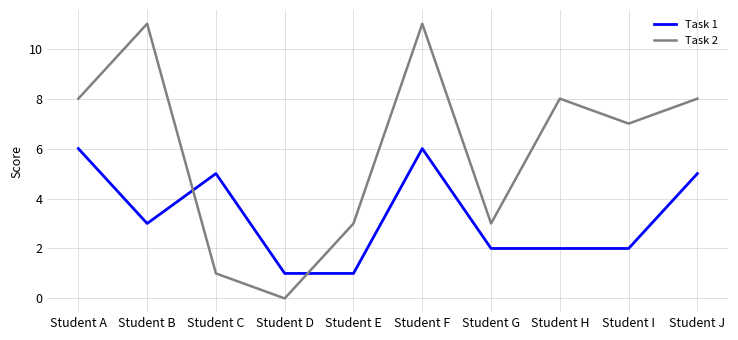

True or false: Task 1 and Task 2 intersect in this chart.

True